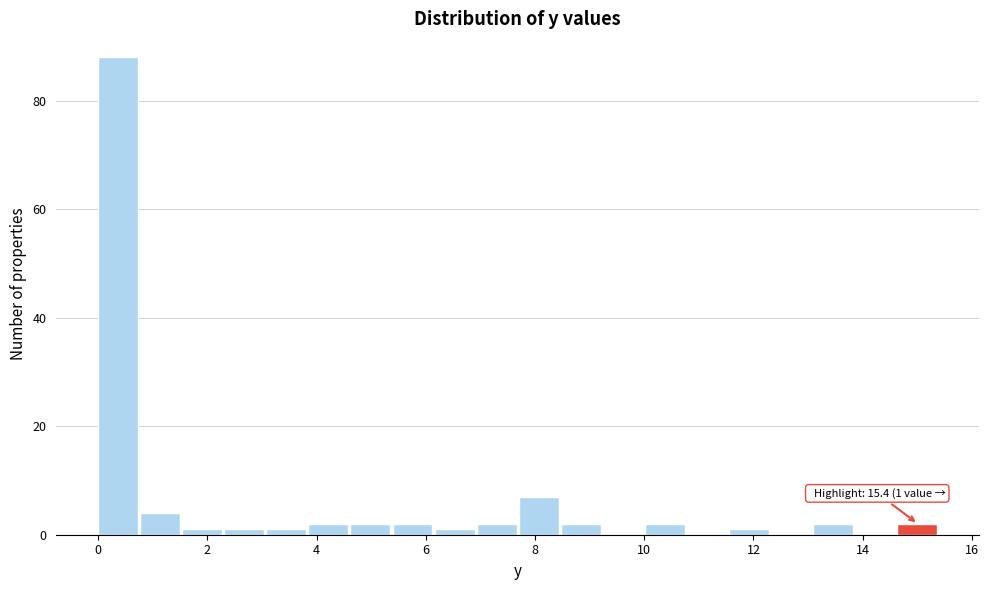

Read against the x-axis, roughly where is the centre of the tallest bar?

0.4